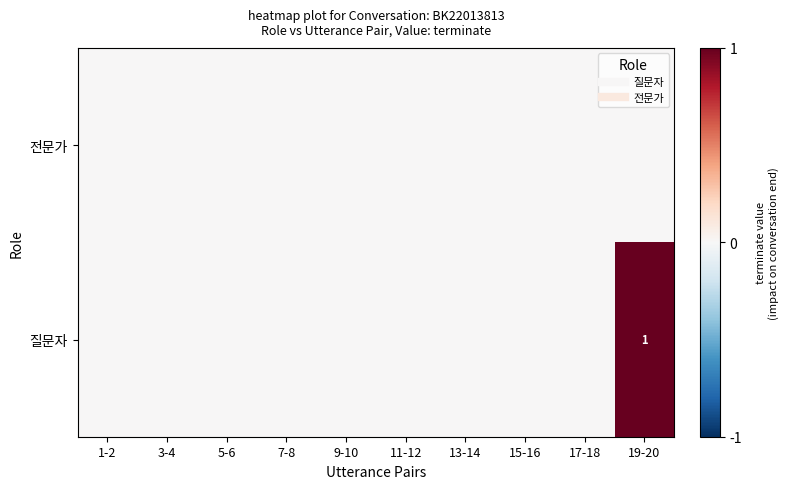

At which category is the sum across all series the highest?

19-20